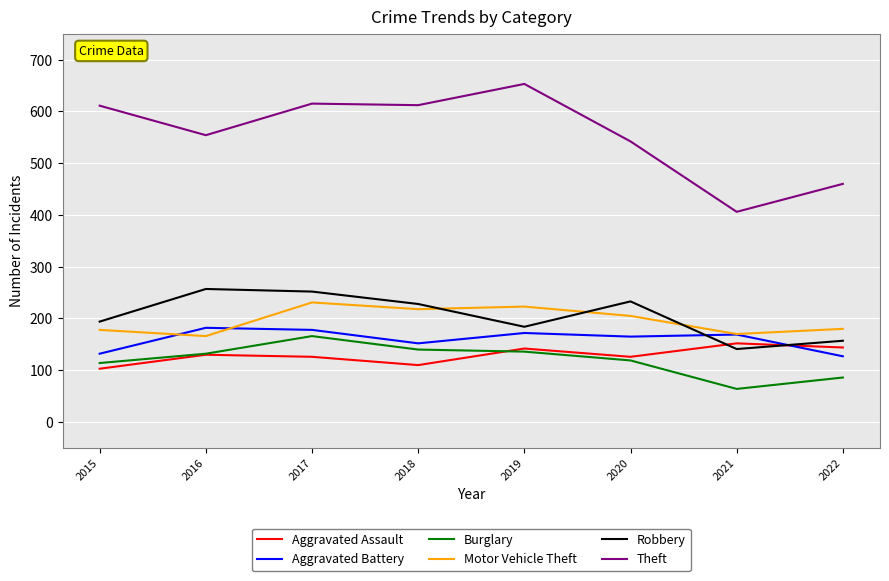

Is the value of Motor Vehicle Theft at 2019 greater than the value of Burglary at 2022?

Yes